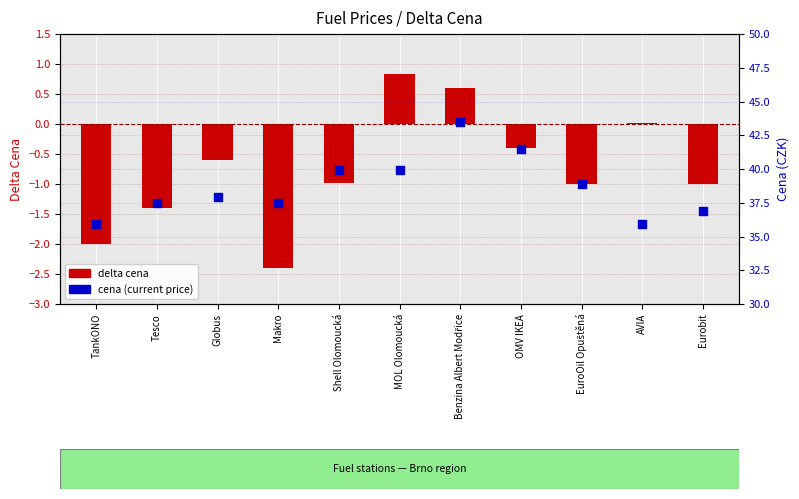

Which series contains the highest Y value?

cena (current price)